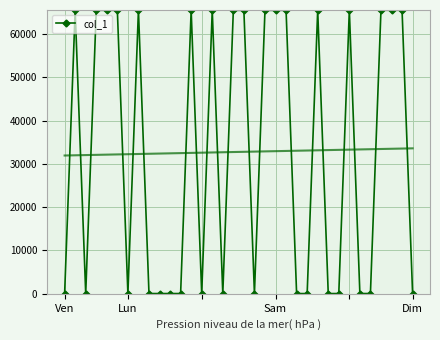

True or false: col_1 has more than 1 interior local peaks.

True